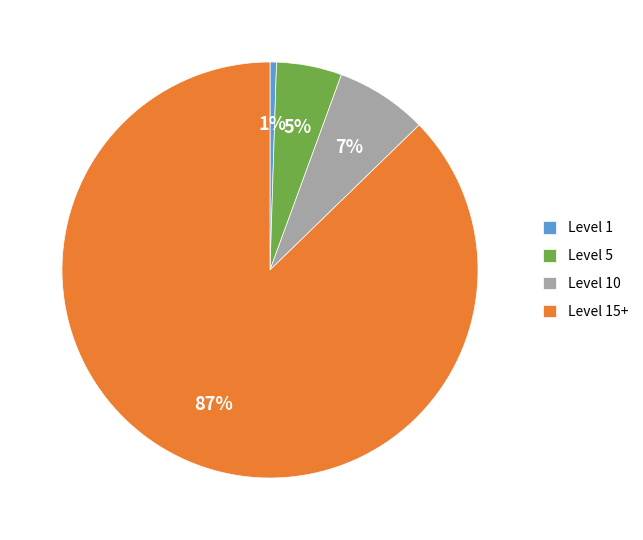

What is the largest slice in the pie chart?

Level 15+